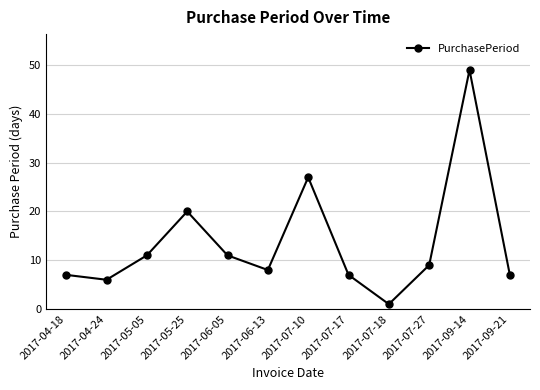

True or false: there are more than 1 points higher than both neighbors.

True